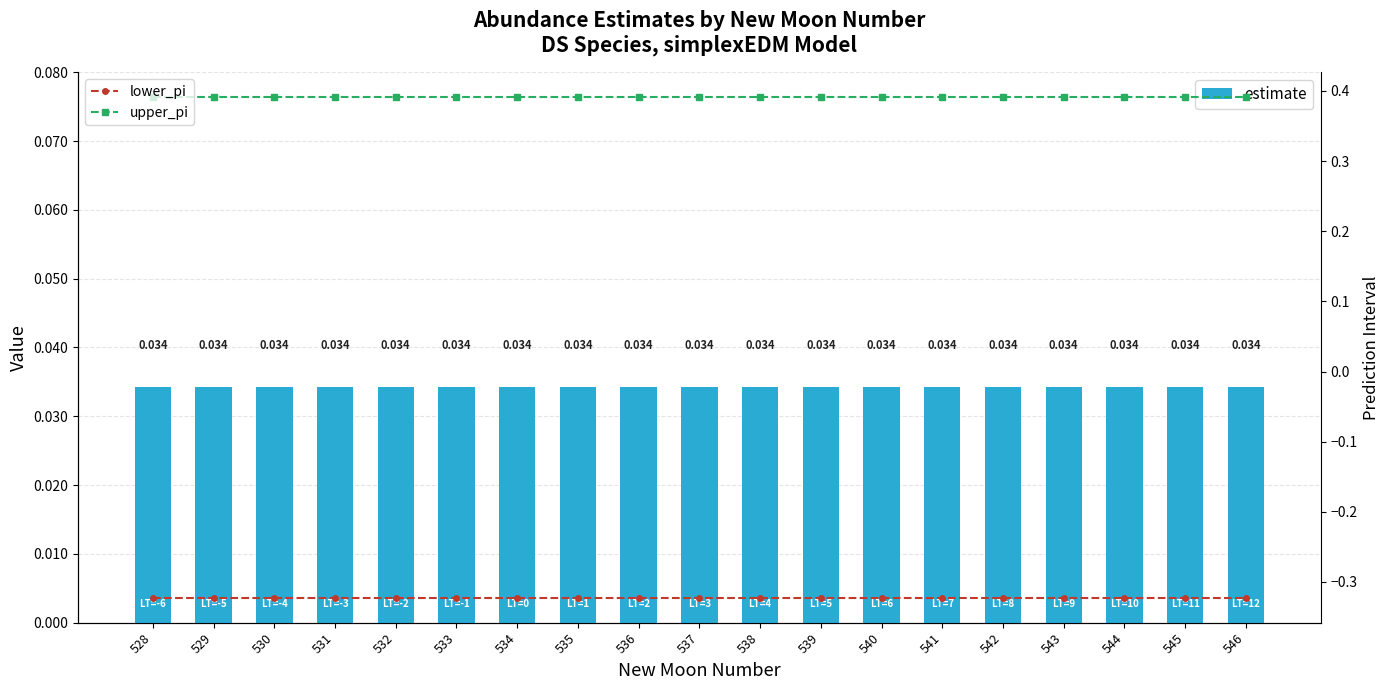

Which series has the largest total across all categories?

upper_pi